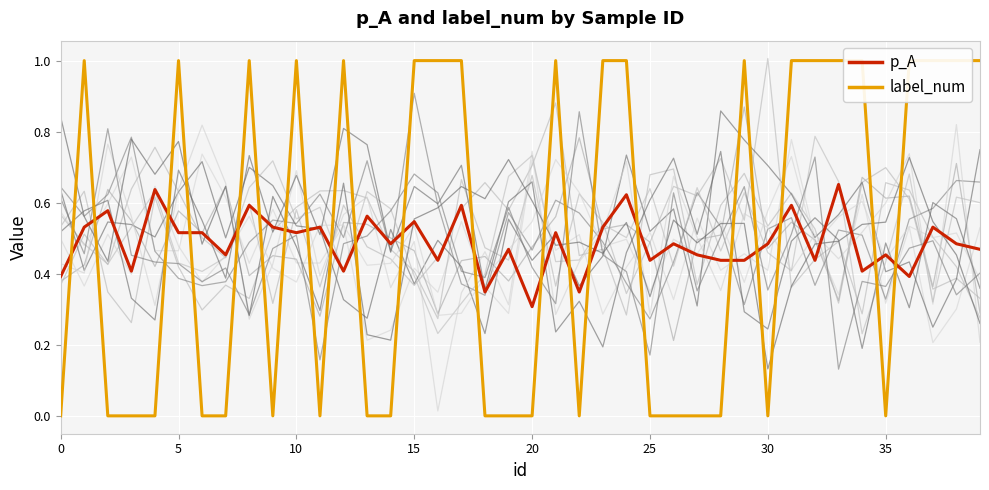

What is the label of the 38th point from the left?

37